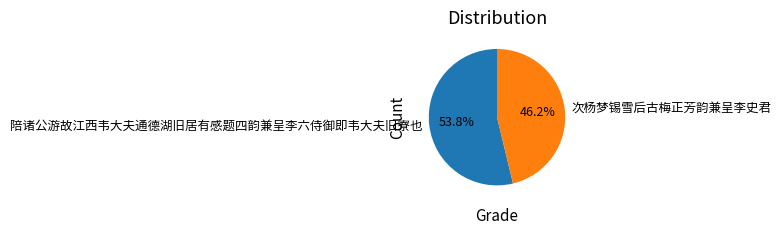

What is the total percentage of 陪诸公游故江西韦大夫通德湖旧居有感题四韵兼呈李六侍御即韦大夫旧寮也 and 次杨梦锡雪后古梅正芳韵兼呈李史君?

100.0%